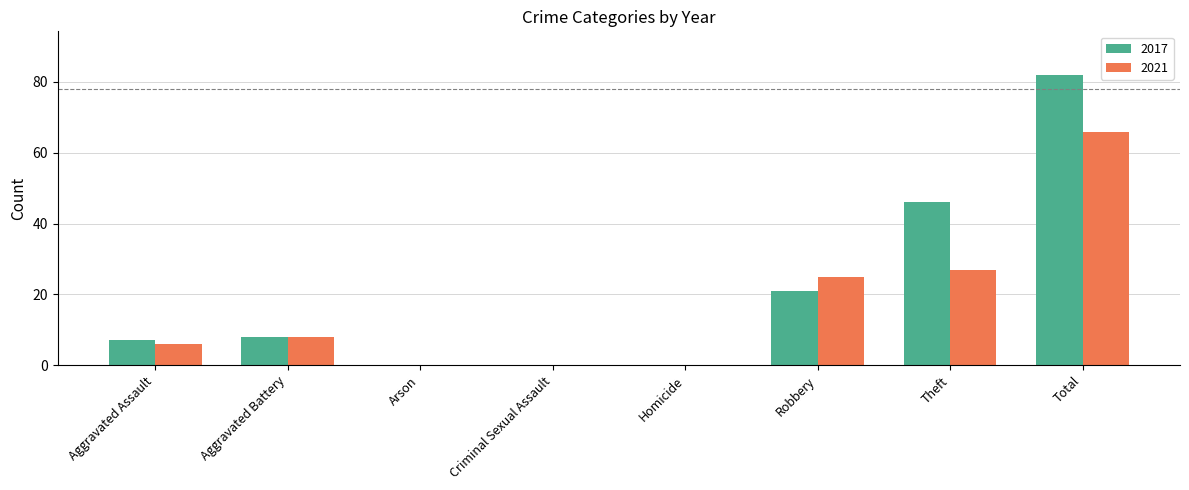

At which category is the sum across all series the highest?

Total